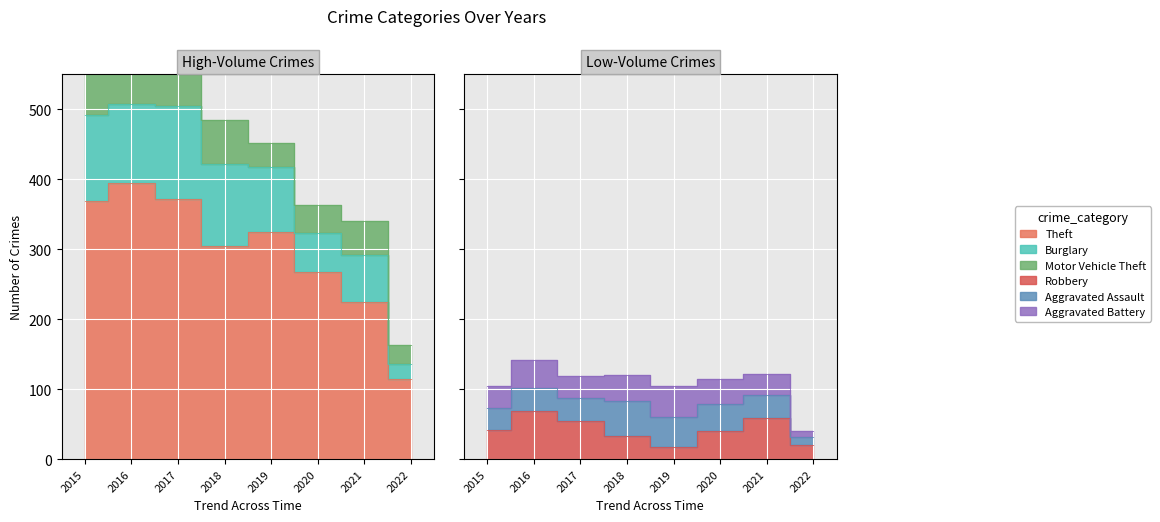

Is the value of Burglary at 2016 greater than the value of Motor Vehicle Theft at 2016?

Yes